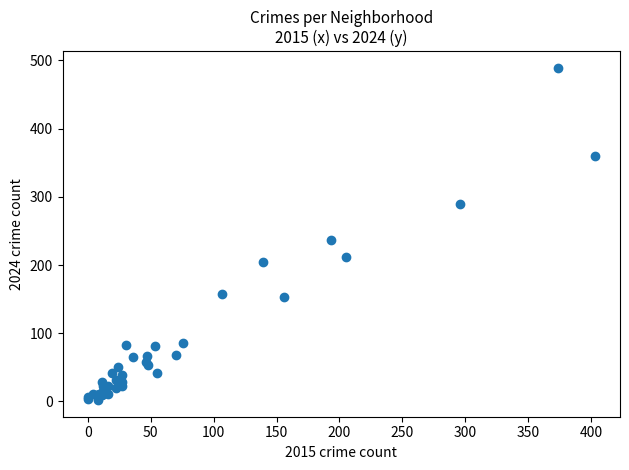

What Y value in the scatter plot is closest to 245?

237